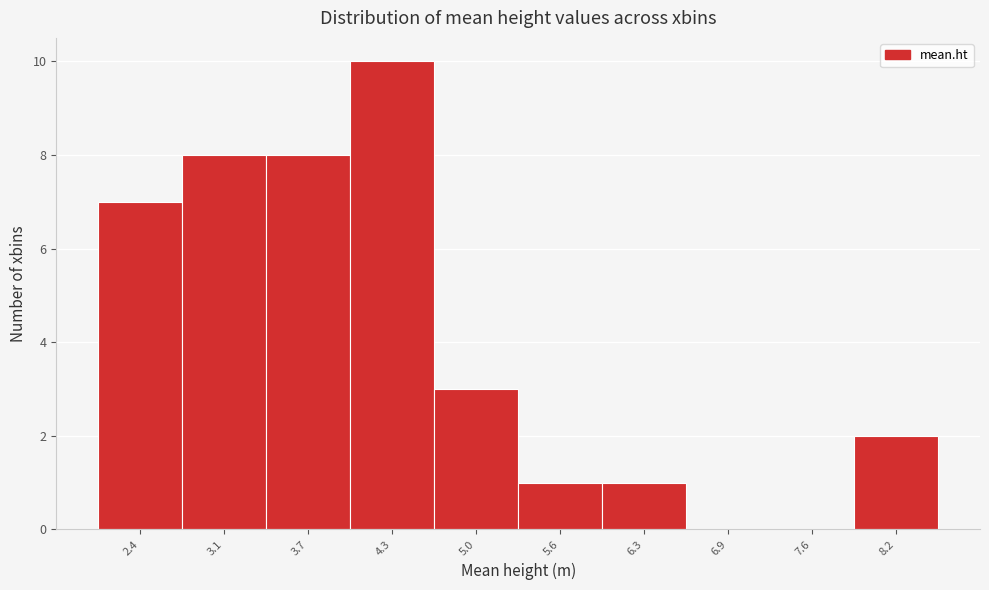

Reading left to right, list all the values displayed in this chart.

2.4=7	3.1=8	3.7=8	4.3=10	5.0=3	5.6=1	6.3=1	6.9=0	7.6=0	8.2=2